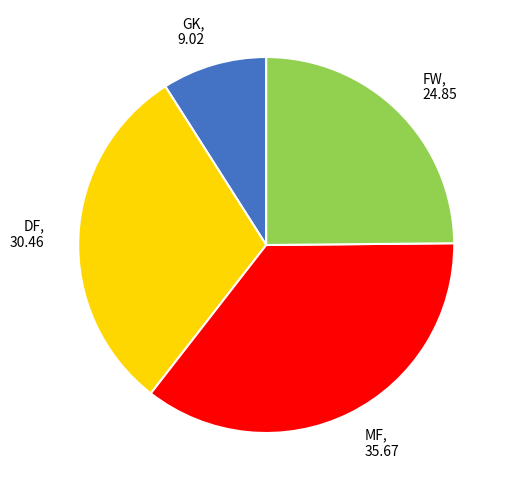

Is there a majority slice in this chart?

No